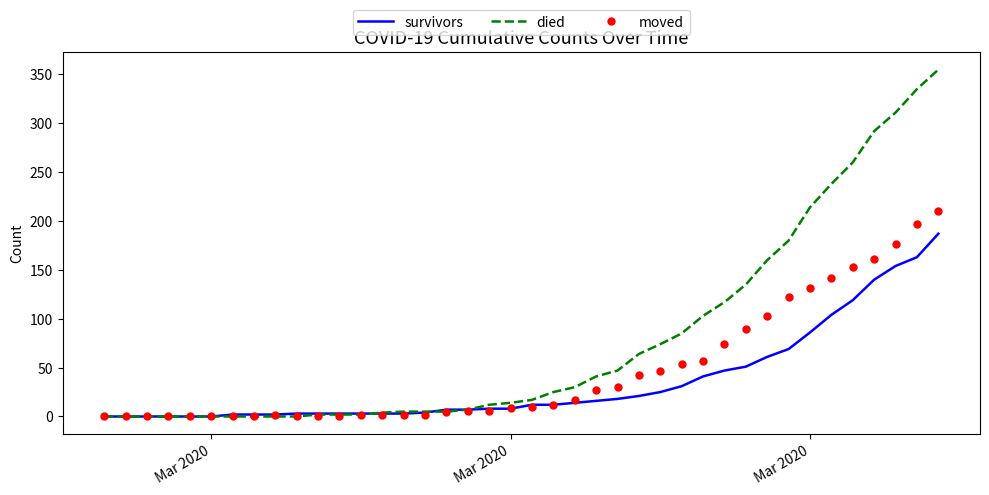

What is the highest value of the survivors series?

187